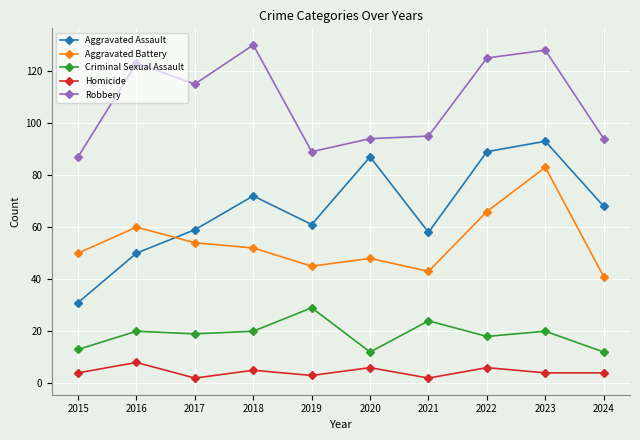

Which series has the widest spread of values?

Aggravated Assault